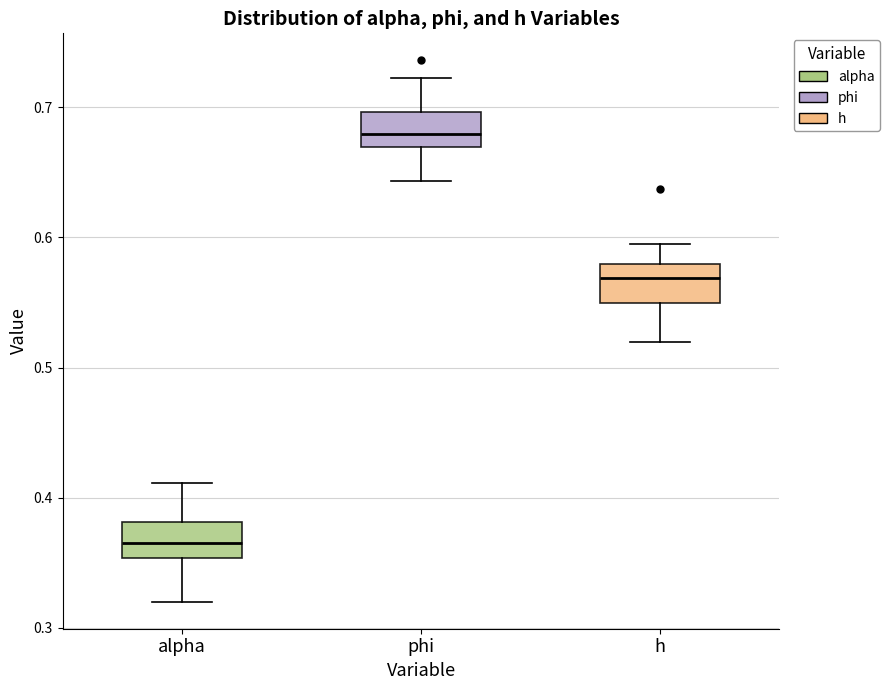

Reading left to right, transcribe this box plot: for each box, give where its median line is, the range the box spans, and where its two whiskers end, as read against the y-axis. The values are not printed on the chart, so give them approximately, as read against the axis.

alpha: median 0.36, box 0.35 to 0.38, whiskers 0.32 to 0.41
phi: median 0.68, box 0.67 to 0.70, whiskers 0.64 to 0.72
h: median 0.57, box 0.55 to 0.58, whiskers 0.52 to 0.59